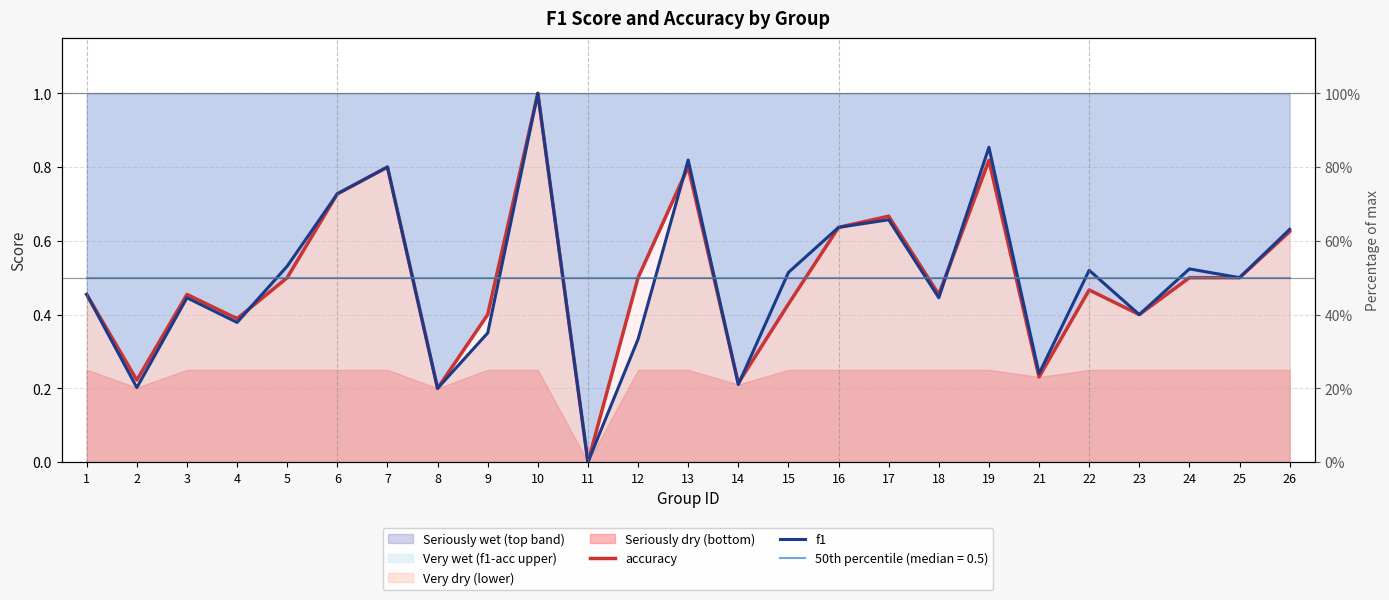

How many accuracy values are between 0 and 1?

25